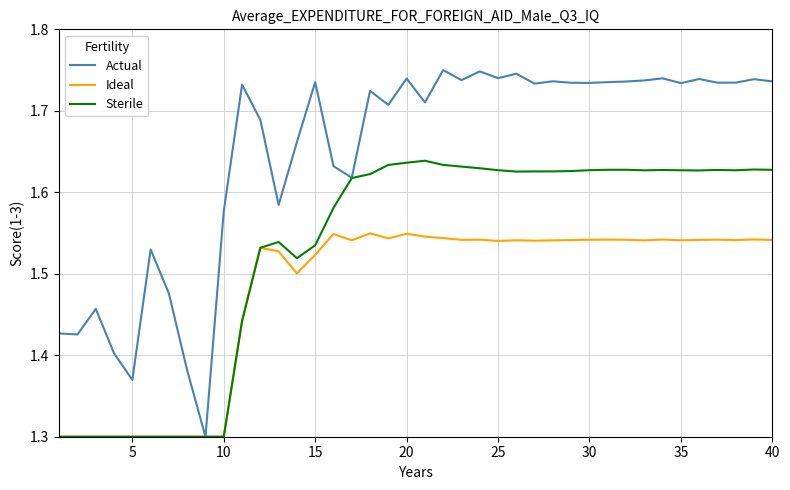

Which series has the widest spread of values?

Actual